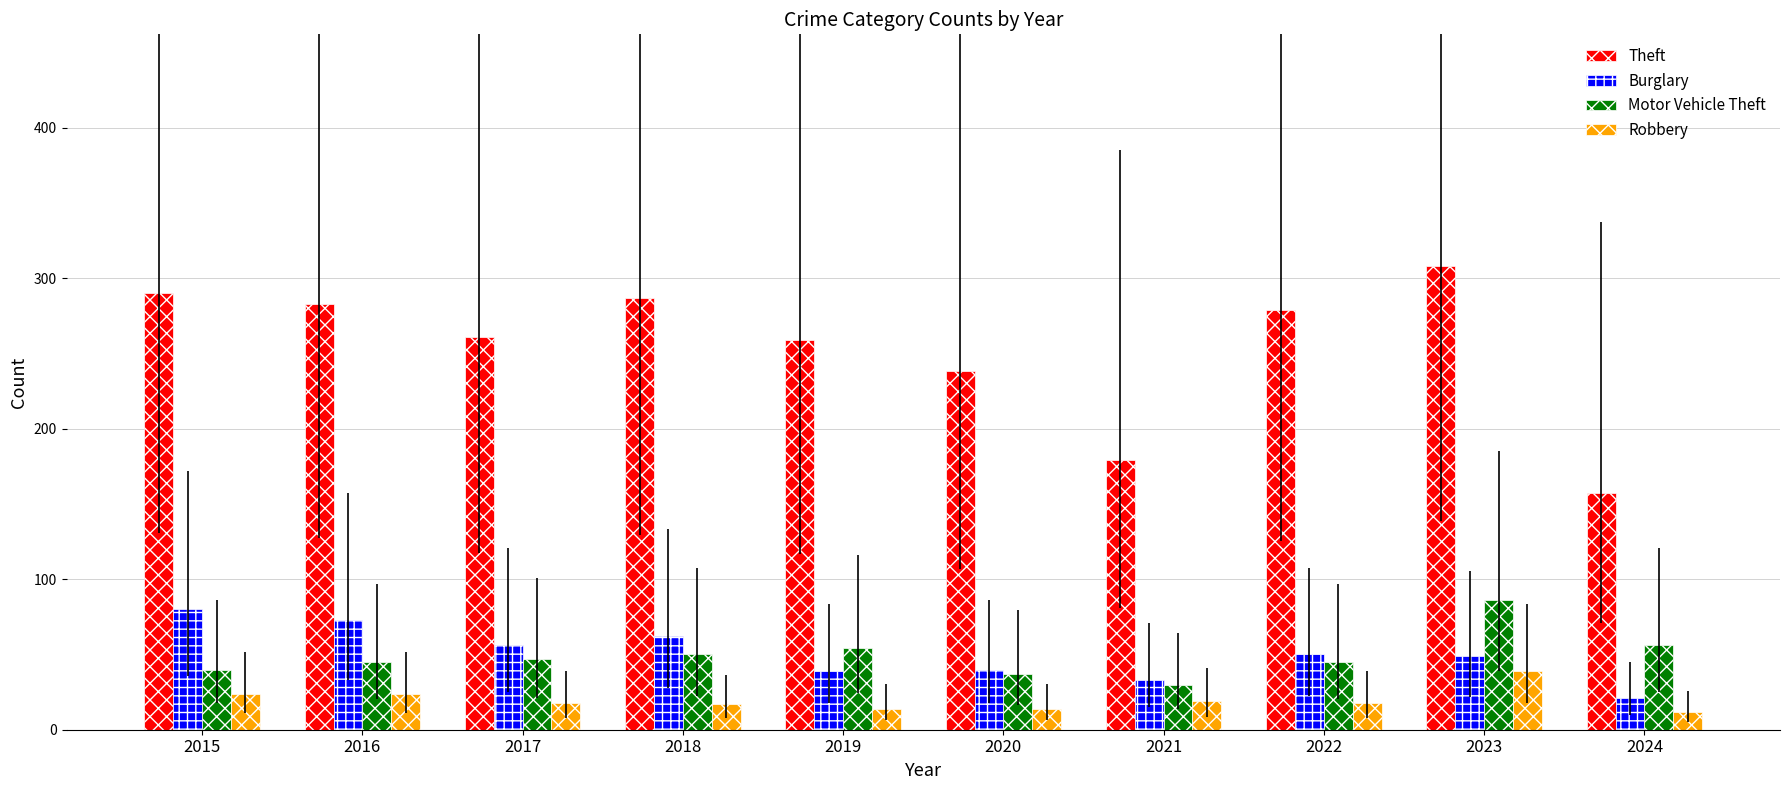

What is the minimum value shown in the chart?

12